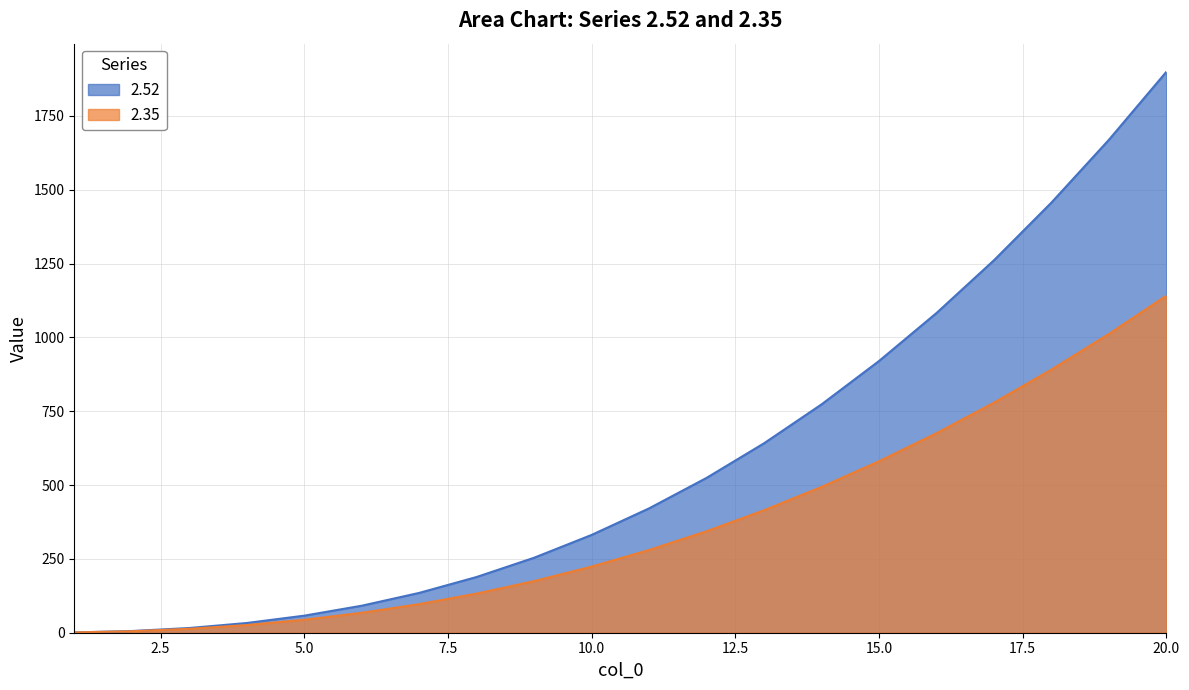

What is the approximate value of 2.35 at 6?

67.4